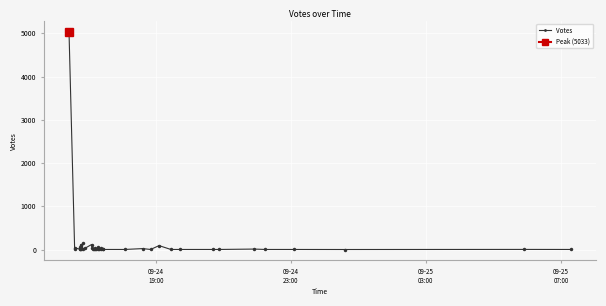

True or false: the data shows 27 at 6.

False